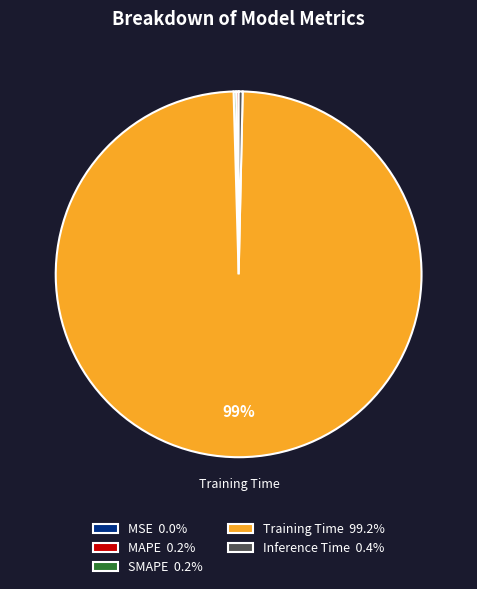

Does Training Time 99.2% account for over 50% of the chart?

Yes